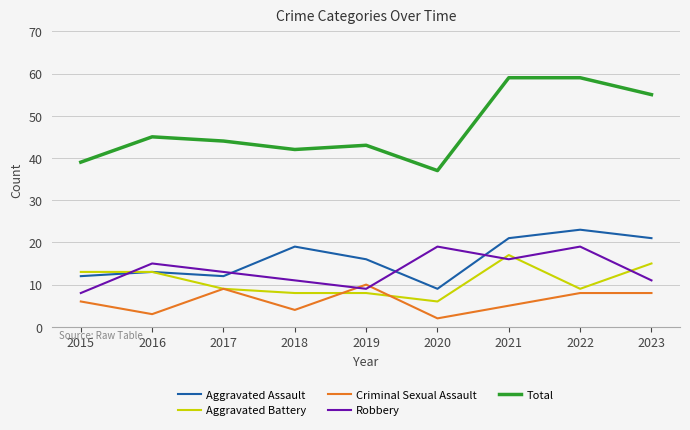

Rank the series by their maximum value, from highest to lowest.

Total, Aggravated Assault, Robbery, Aggravated Battery, Criminal Sexual Assault